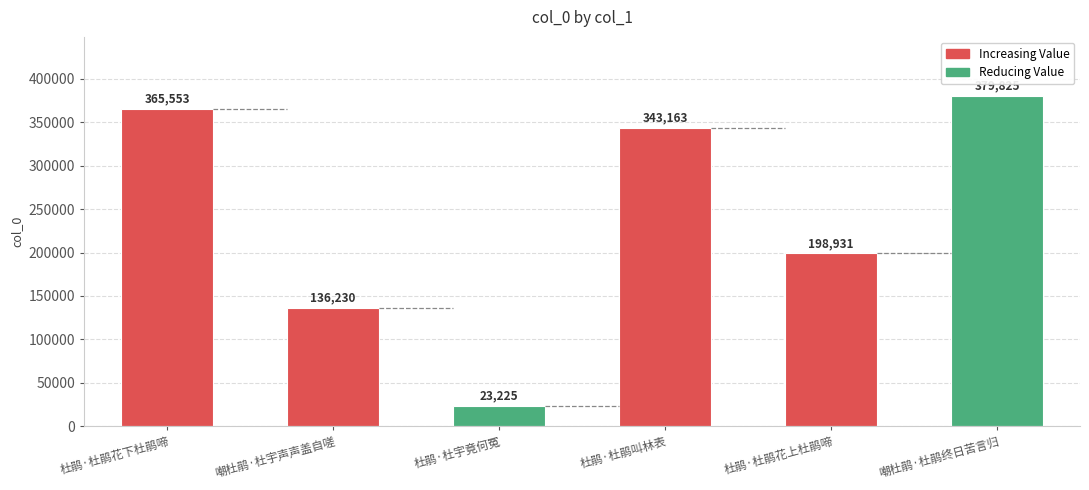

Does the chart contain stacked bars?

No